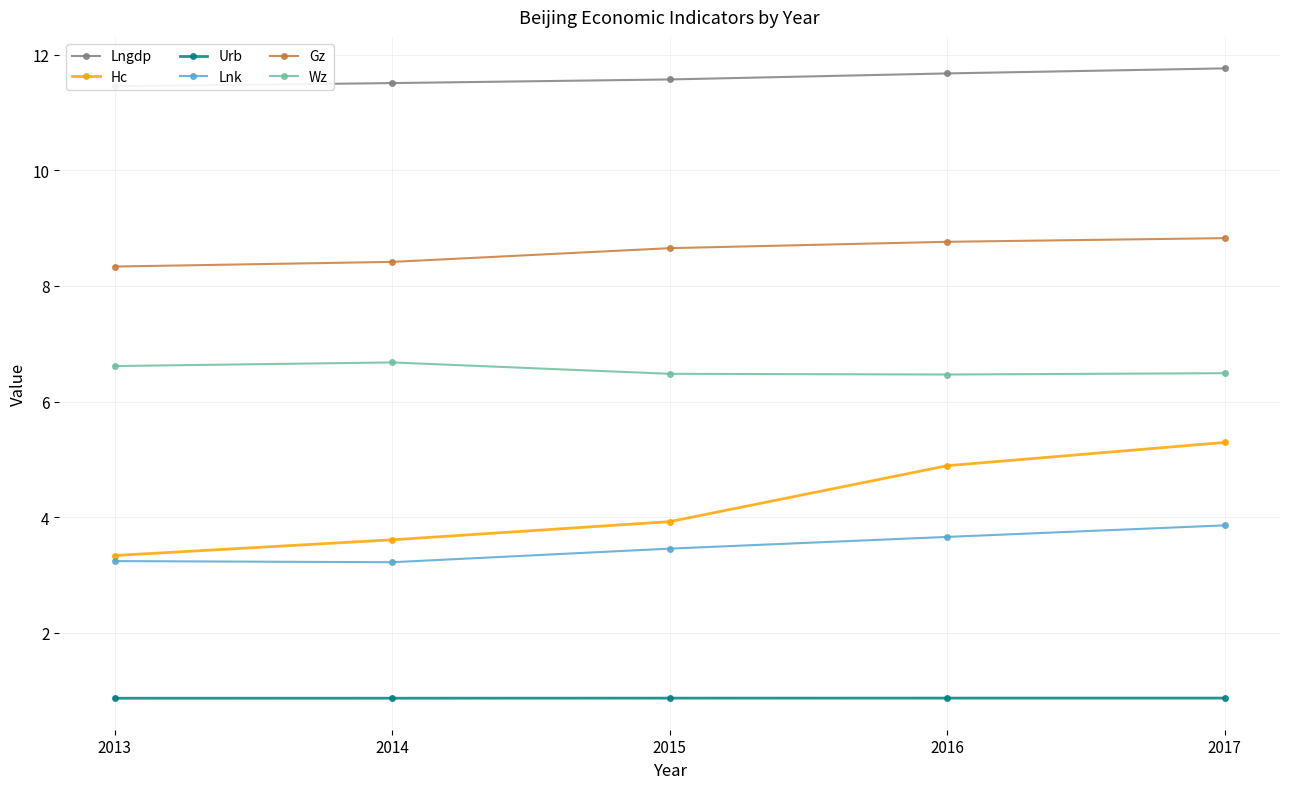

What is the total value across all series at 2013?

33.8